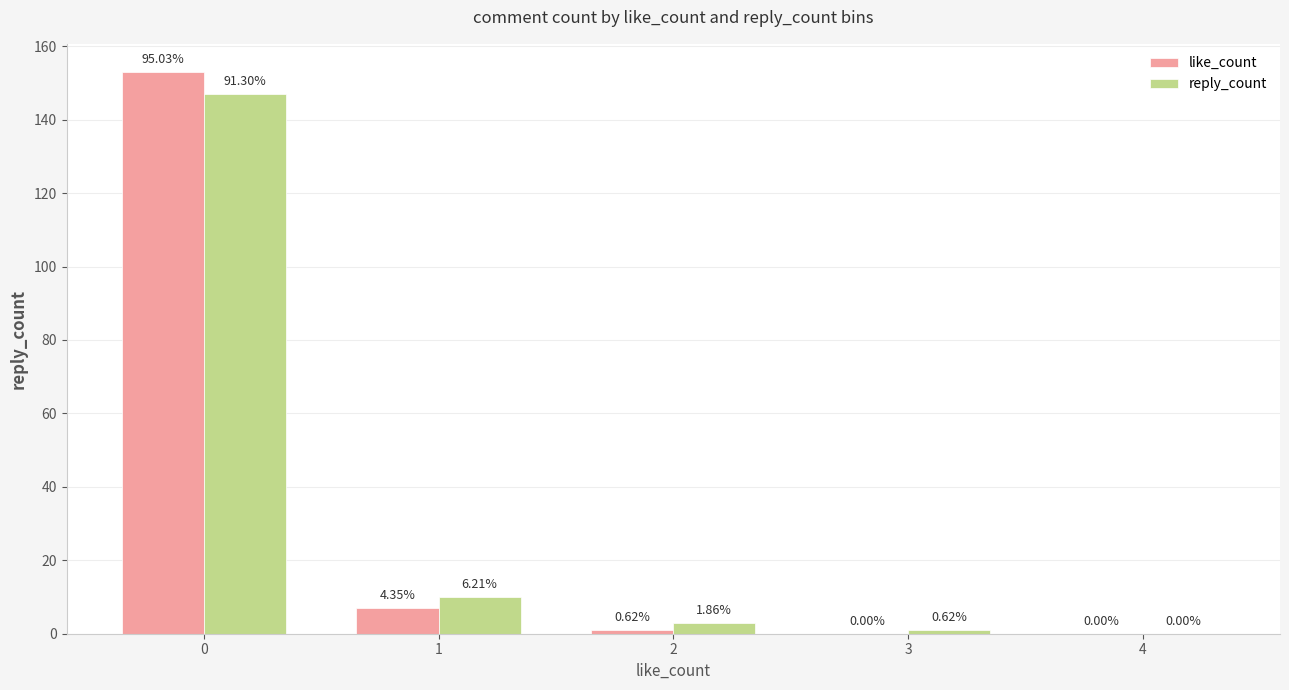

Does the chart contain stacked bars?

No